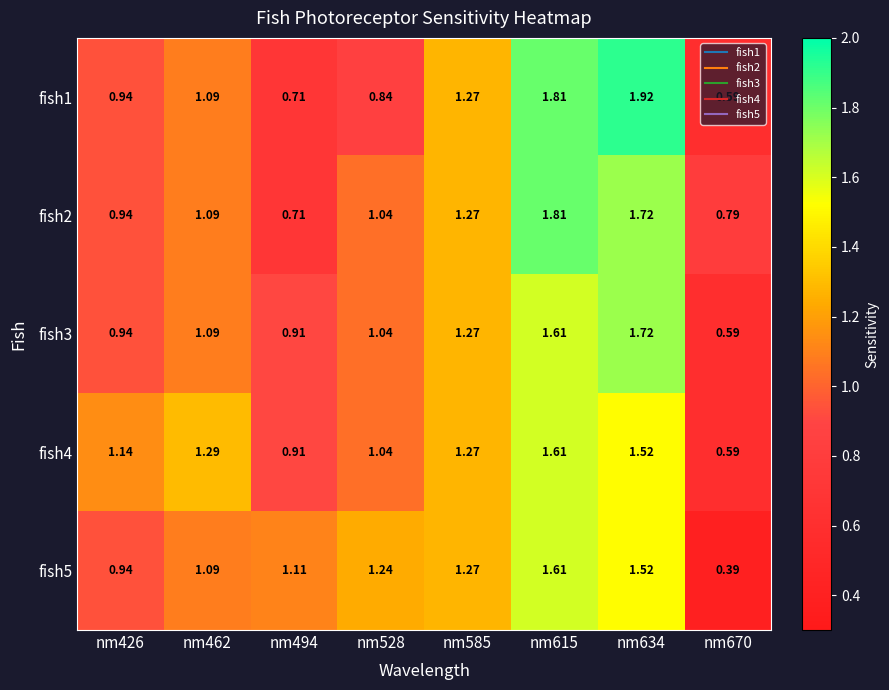

Is the value of fish5 at nm528 greater than the value of fish3 at nm670?

Yes